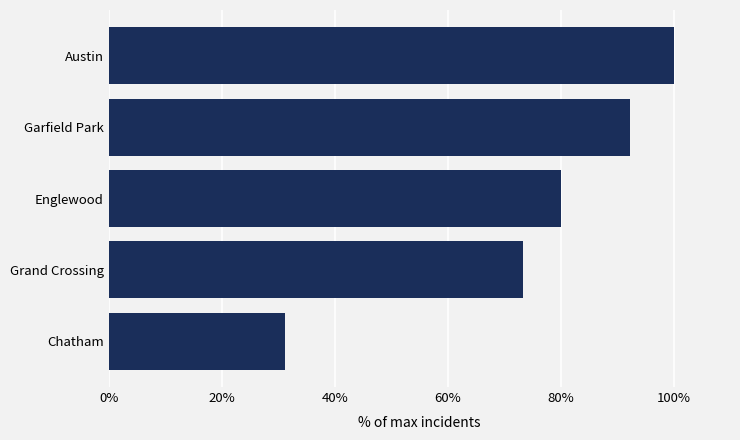

Where is the data nearest to the value 65?

Grand Crossing